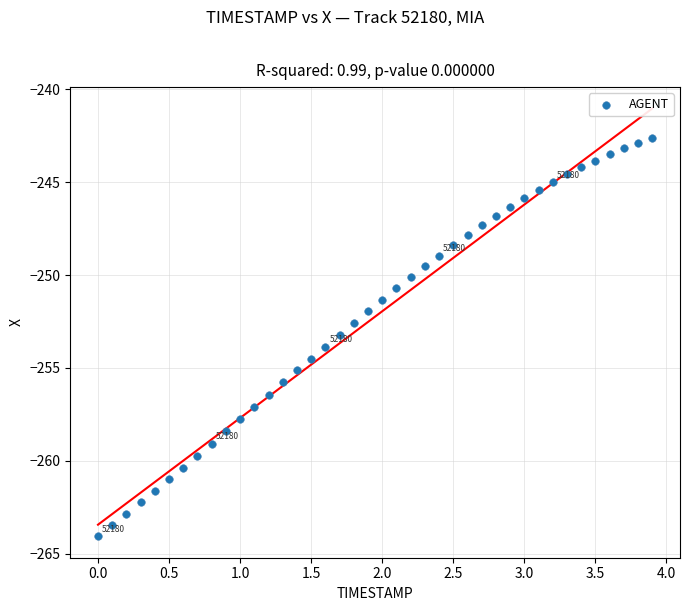

What is the range of Y values (max minus min)?

21.5